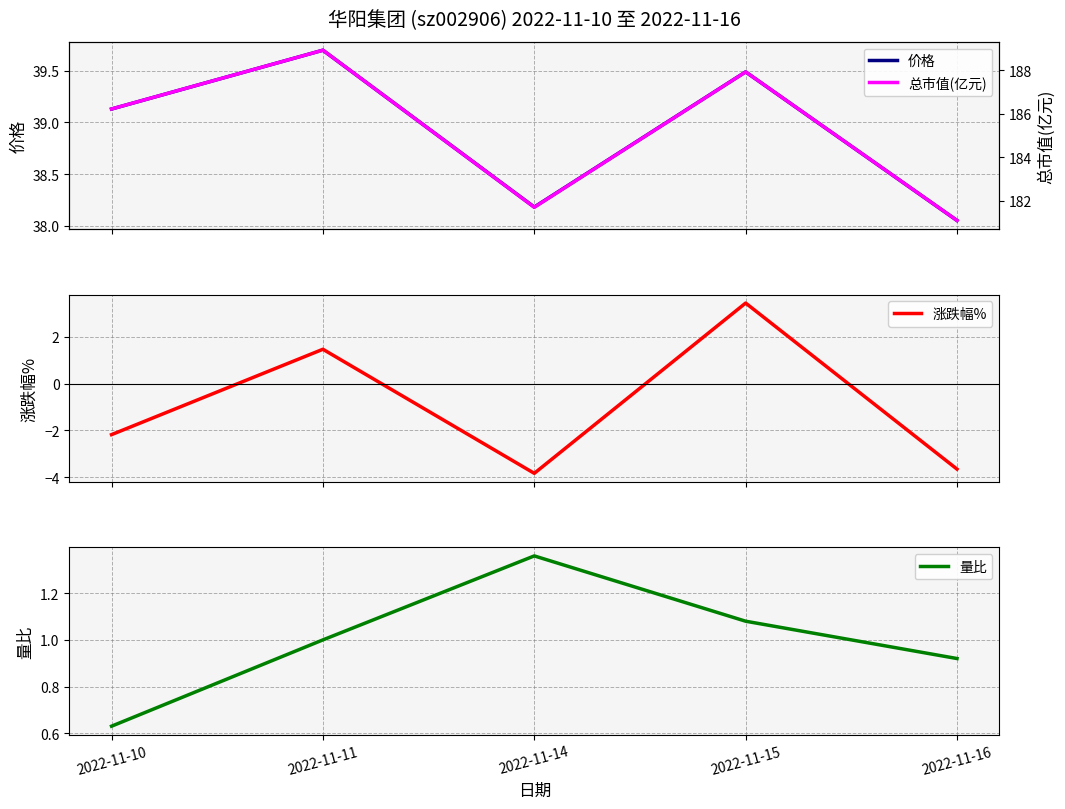

True or false: 总市值(亿元) and 量比 intersect in this chart.

False